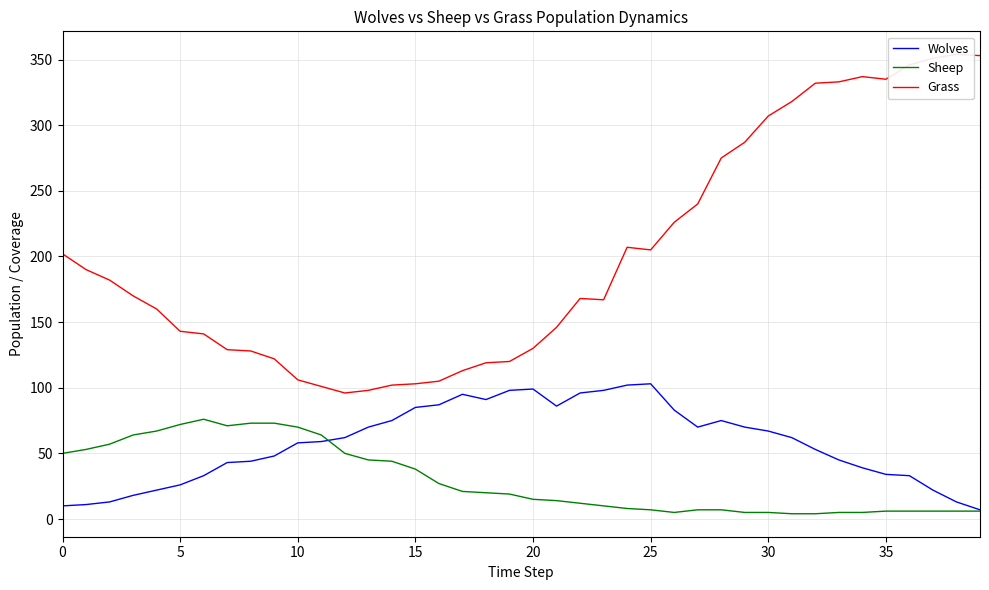

What is the maximum value shown in the chart?

354